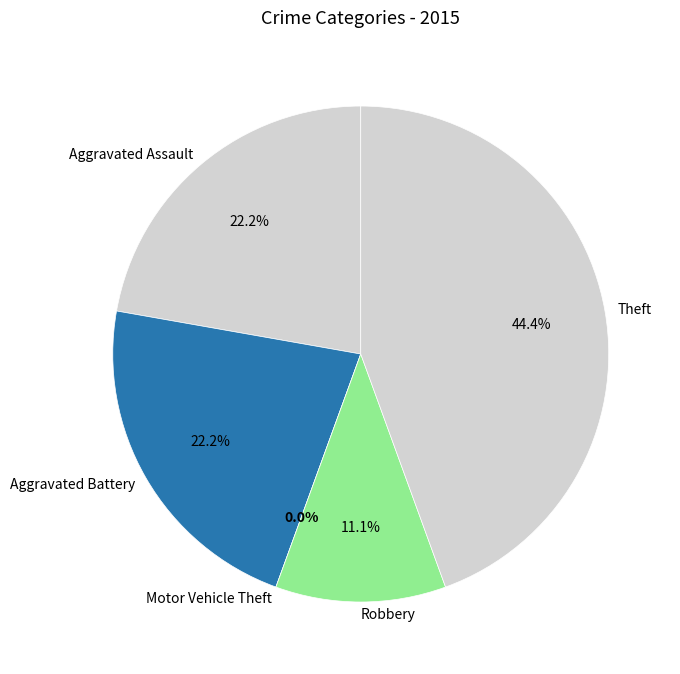

Which has a higher value, Theft or Motor Vehicle Theft?

Theft